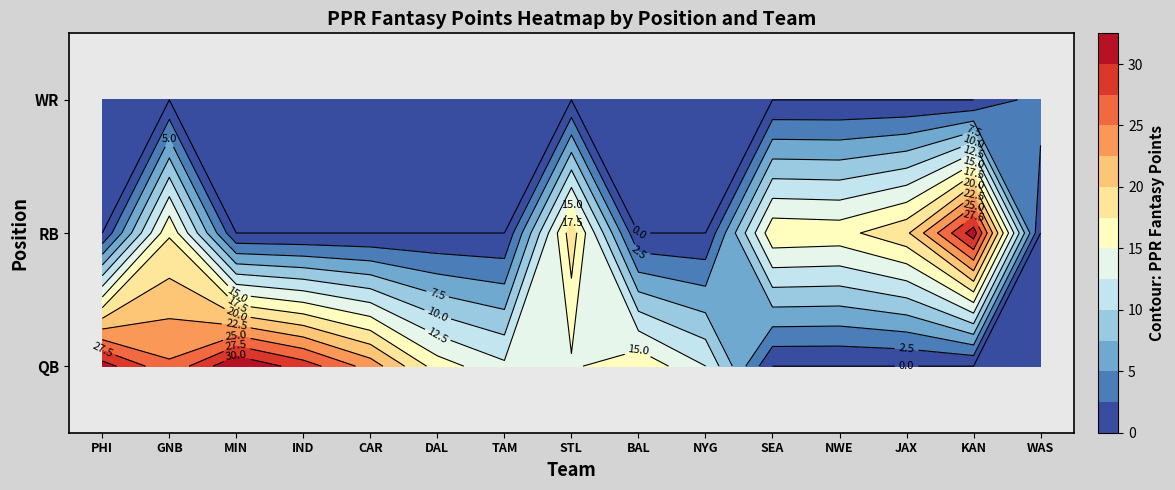

Is the value of QB at MIN greater than the value of RB at WAS?

Yes